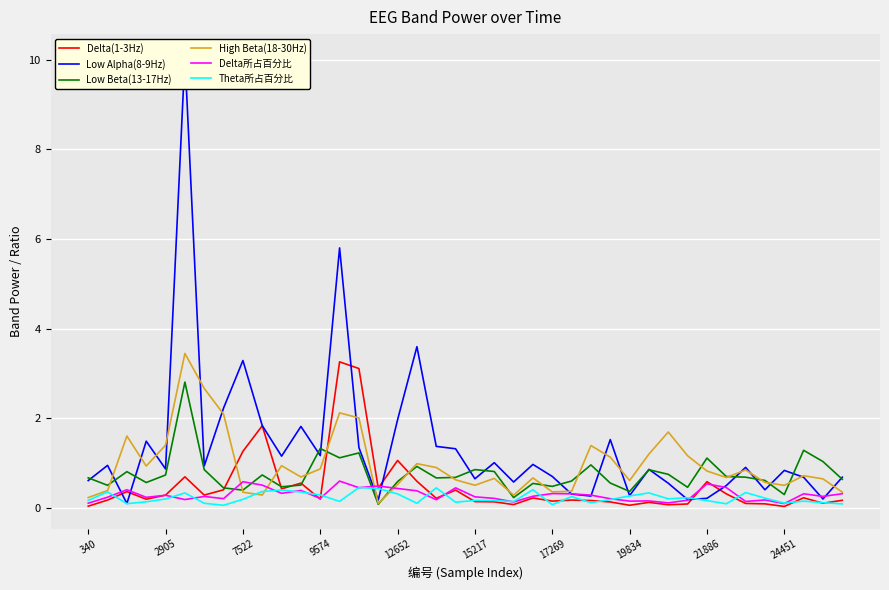

What is the difference between the Low Alpha(8-9Hz) values at 29 and 19?

0.5